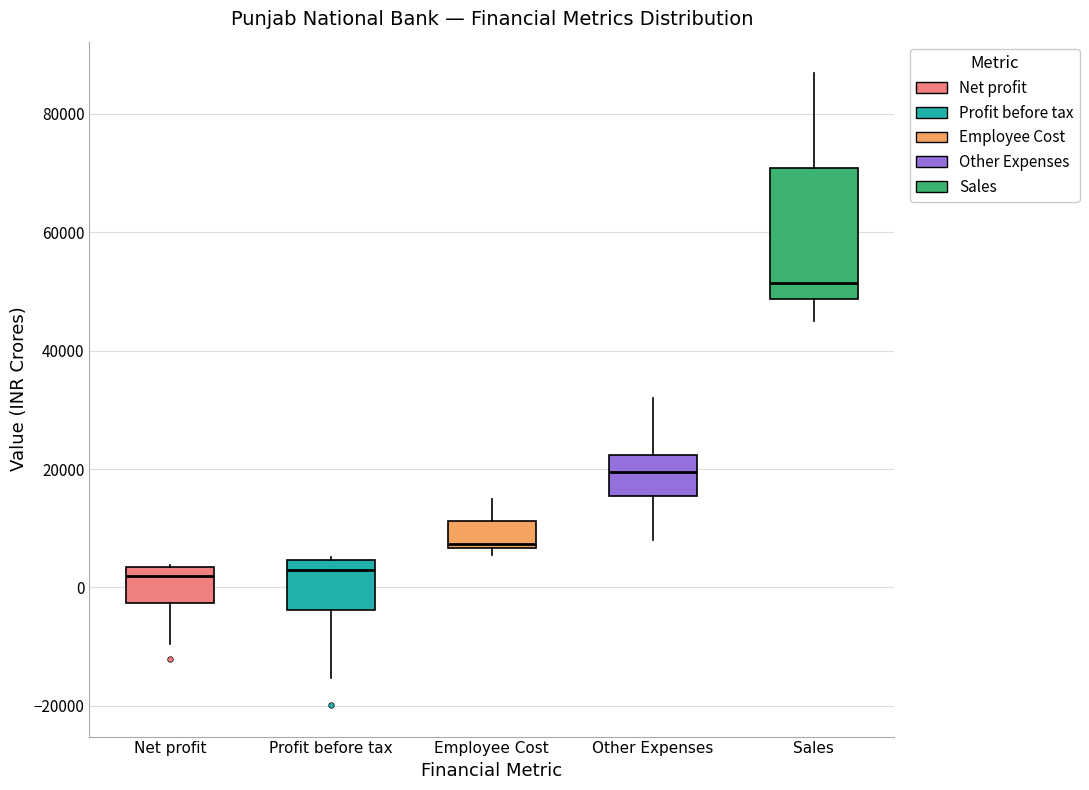

Reading left to right, read every box against the y-axis: the position of its median line, the range the box covers, and the ends of its whiskers. The values are not printed on the chart, so give them approximately, as read against the axis.

Net profit: median 2000, box -2000 to 4000, whiskers -10000 to 4000
Profit before tax: median 2000, box -4000 to 4000, whiskers -16000 to 6000
Employee Cost: median 8000, box 6000 to 12000, whiskers 6000 (just below the box's lower edge) to 14000
Other Expenses: median 20000, box 16000 to 22000, whiskers 8000 to 32000
Sales: median 52000, box 48000 to 70000, whiskers 44000 to 86000